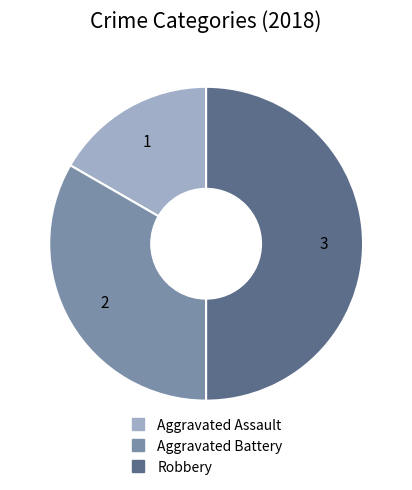

Does Aggravated Battery account for over 50% of the chart?

No